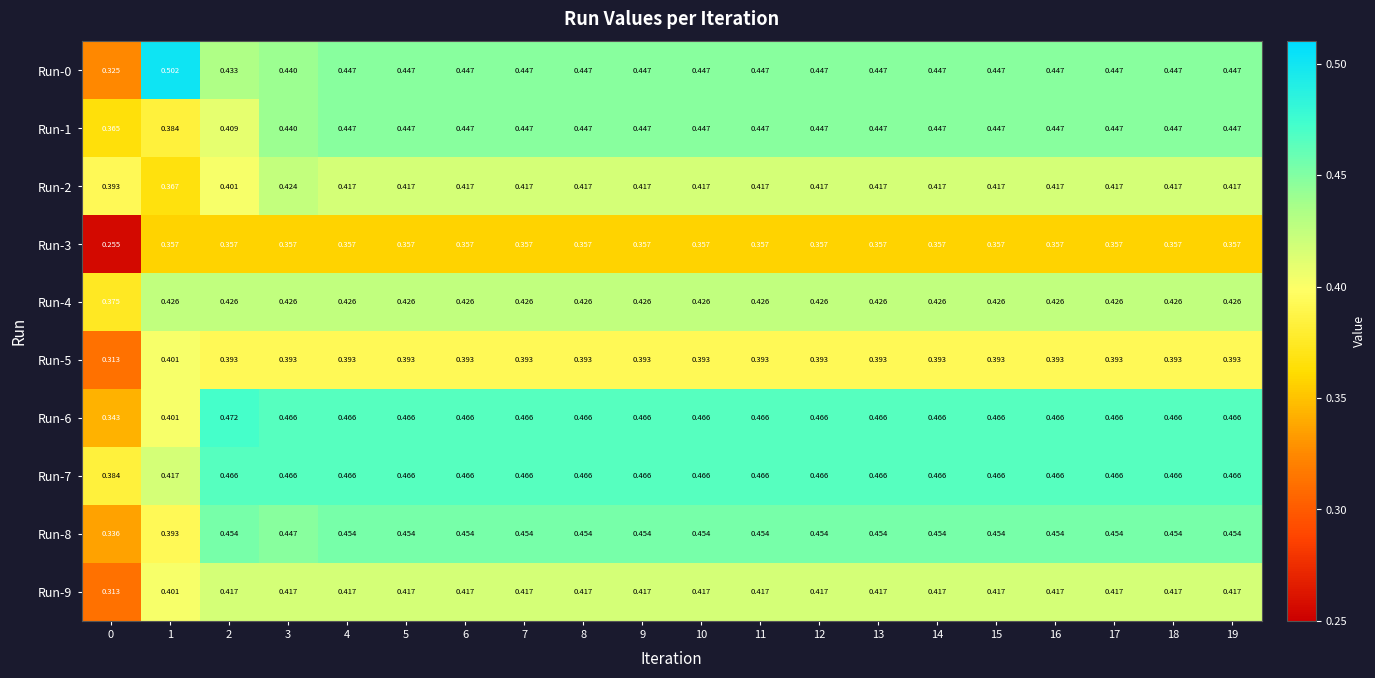

Is the value of Run-4 at 14 greater than the value of Run-8 at 6?

No